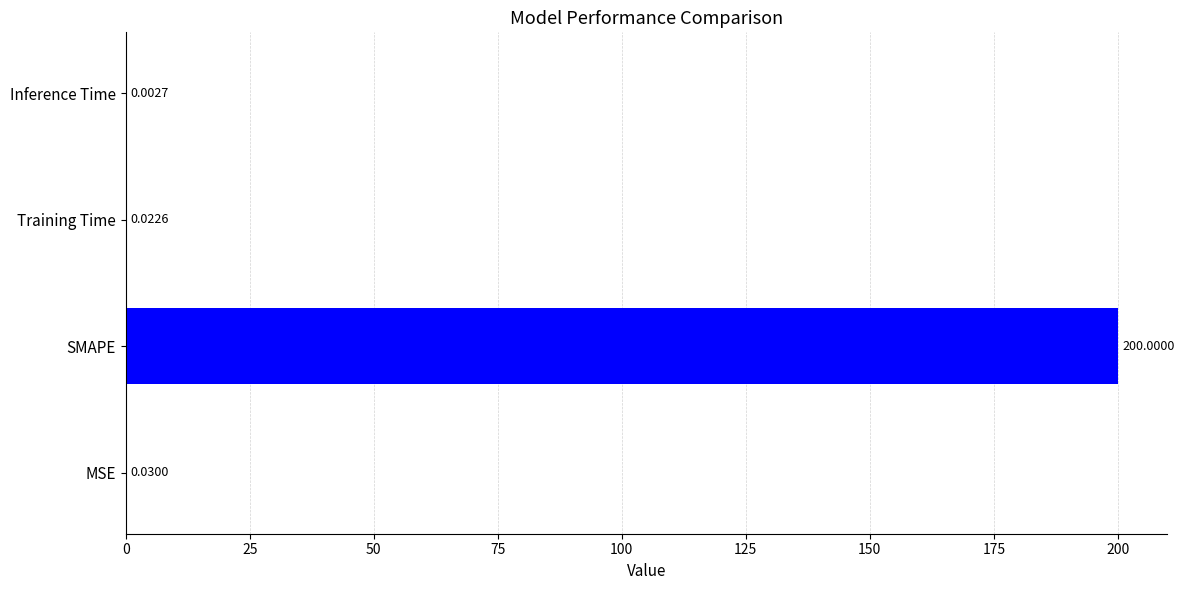

Where is the data nearest to the value 100?

MSE